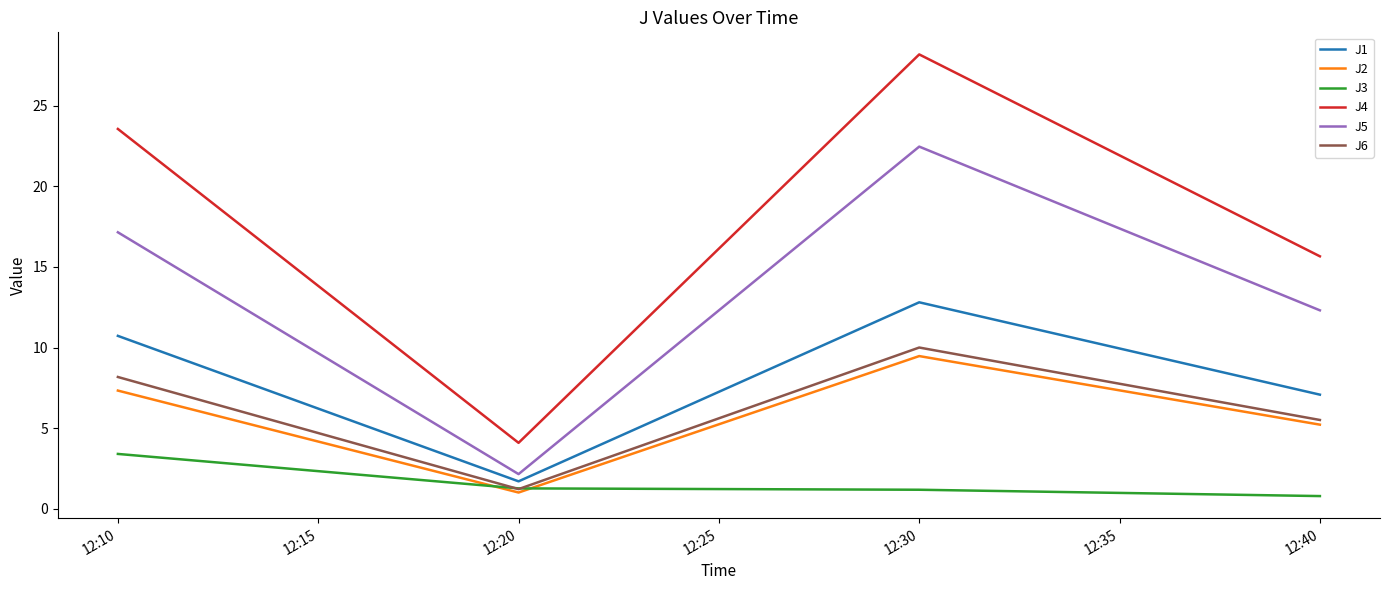

List the labels in order of J1 value, smallest first.

12:20, 12:40, 12:10, 12:30